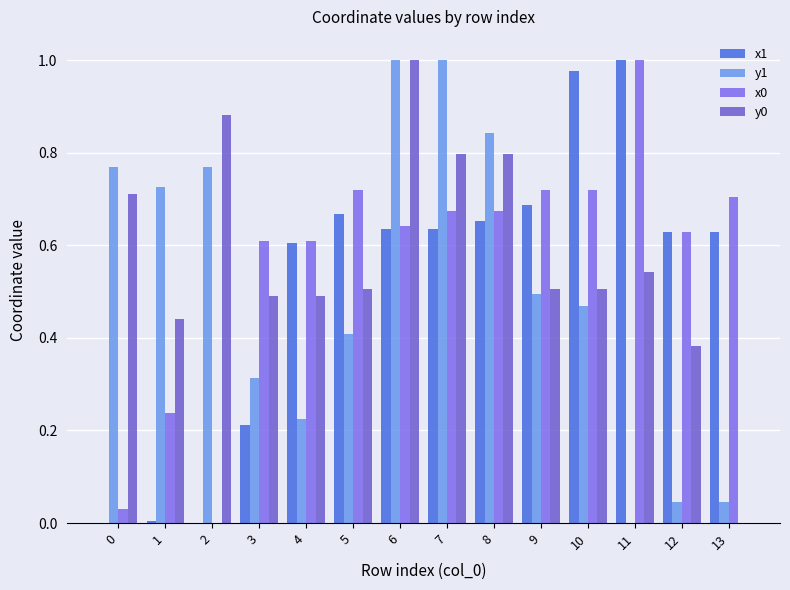

How many groups of bars are there?

14